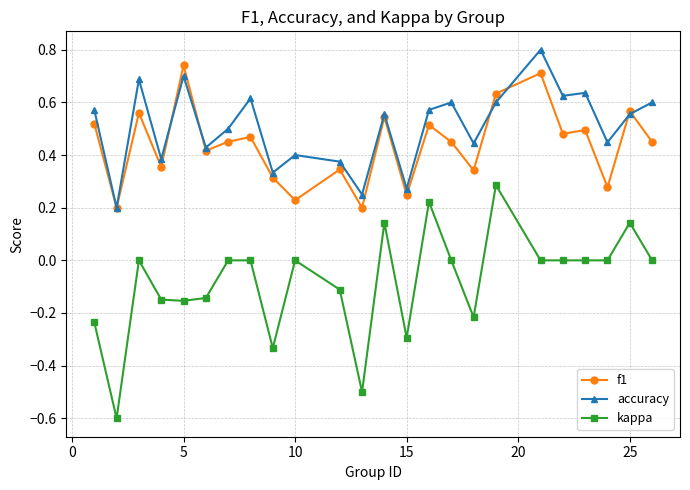

True or false: f1 and kappa intersect in this chart.

False